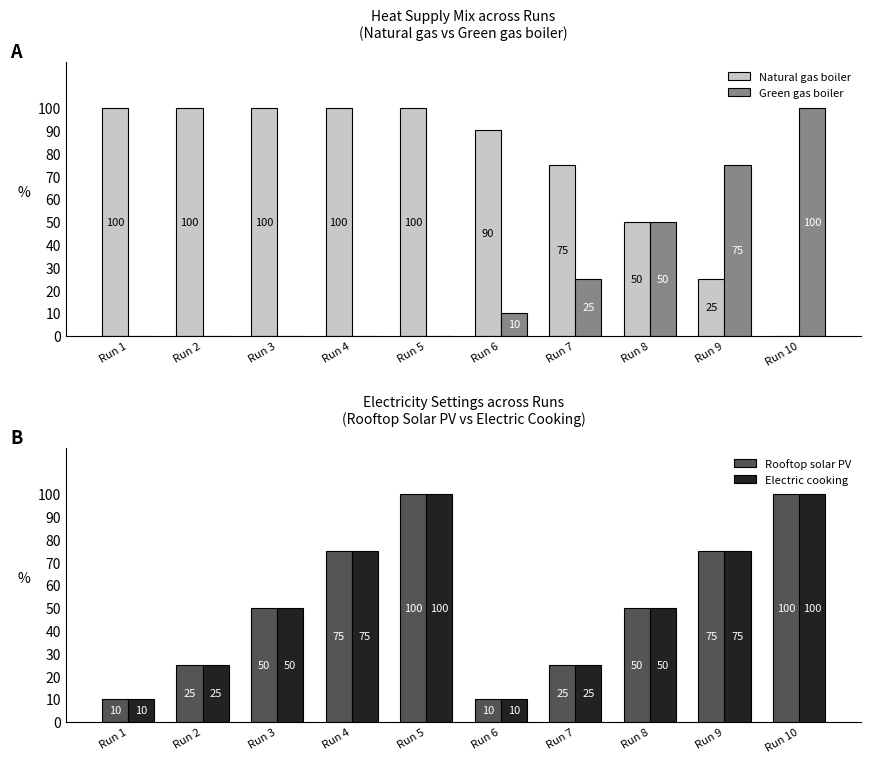

At which label does Natural gas boiler reach its minimum?

Run 10